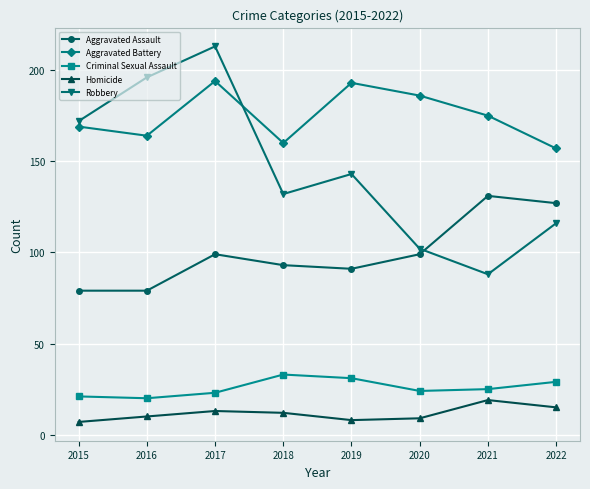

What is the highest value of the Aggravated Assault series?

131